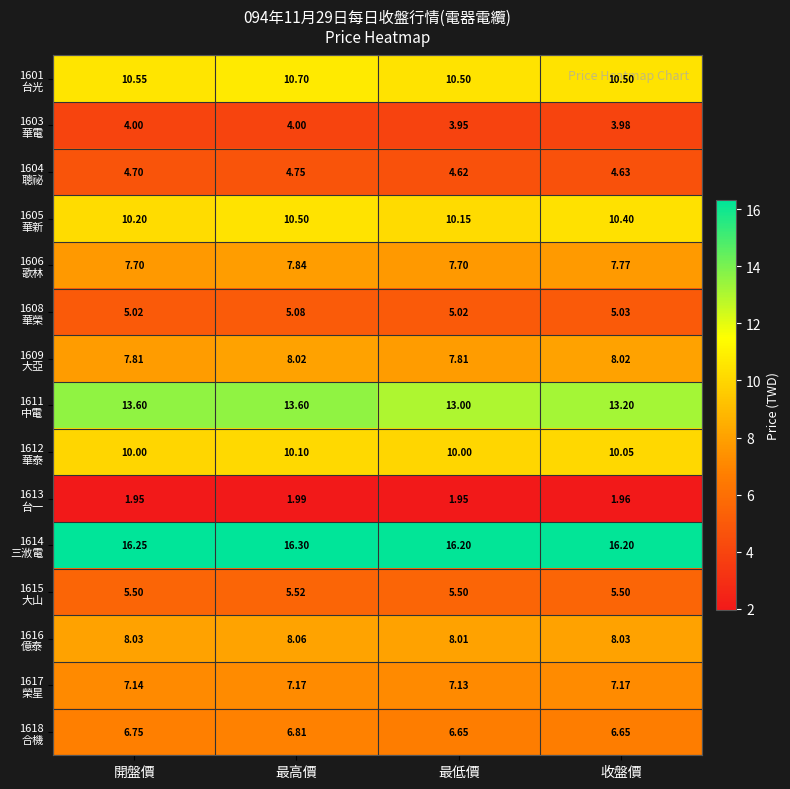

At which category is the sum across all series the highest?

最高價